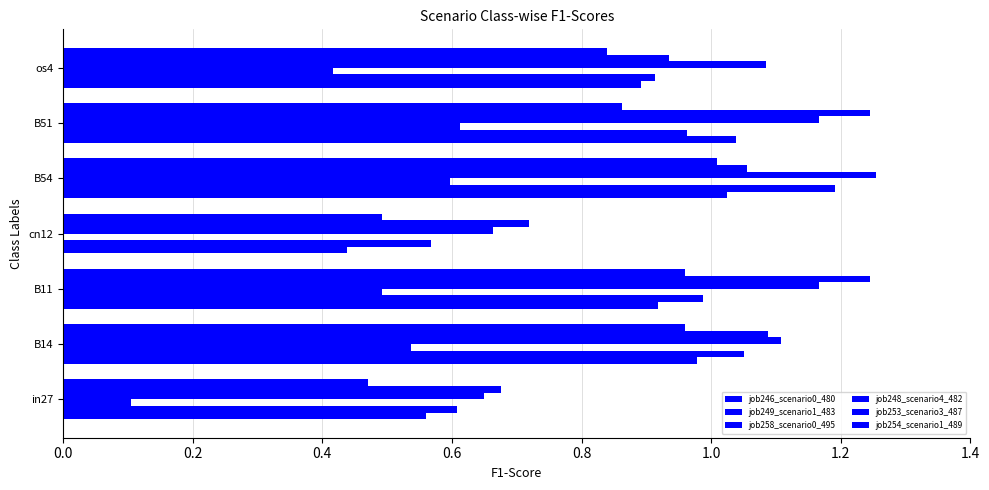

Which series has the largest range (max minus min)?

job249_scenario1_483